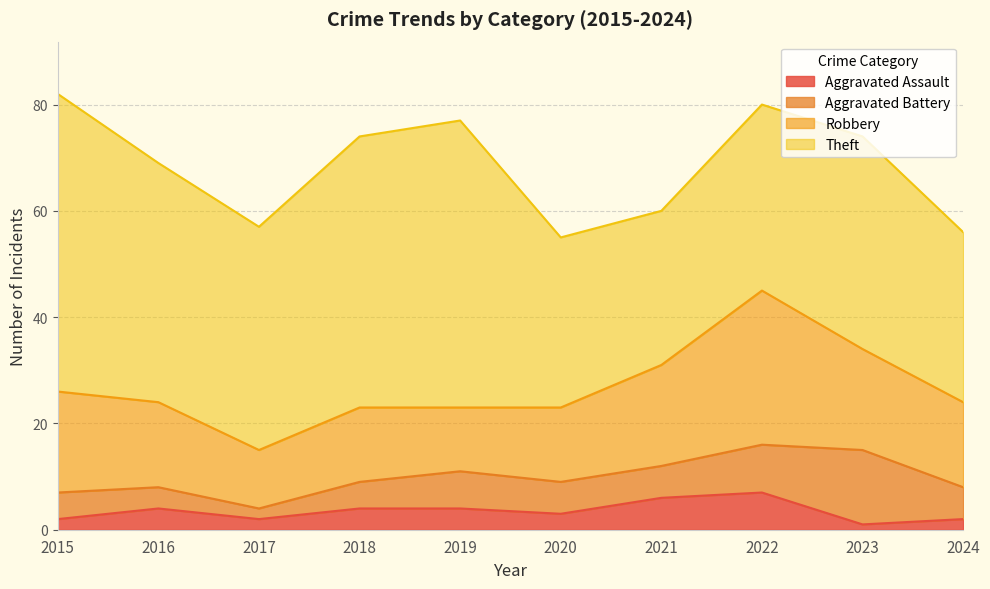

What is the difference between the maximum and second lowest values in the Theft series?

24